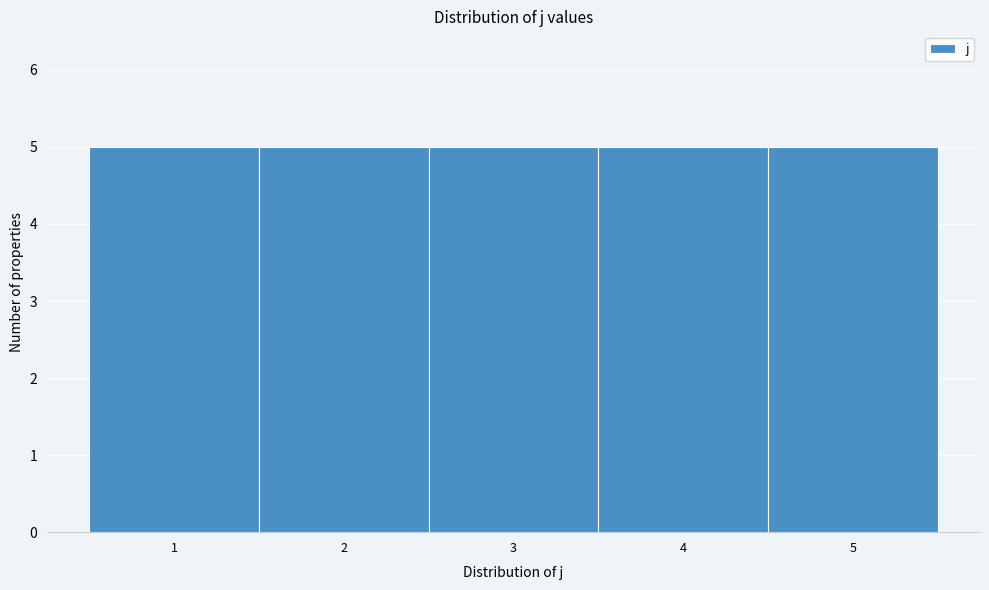

What is the height of the bar covering 3.5 to 4.5 on the x-axis? The values are not printed on the chart, so give them approximately, as read against the axis.

5